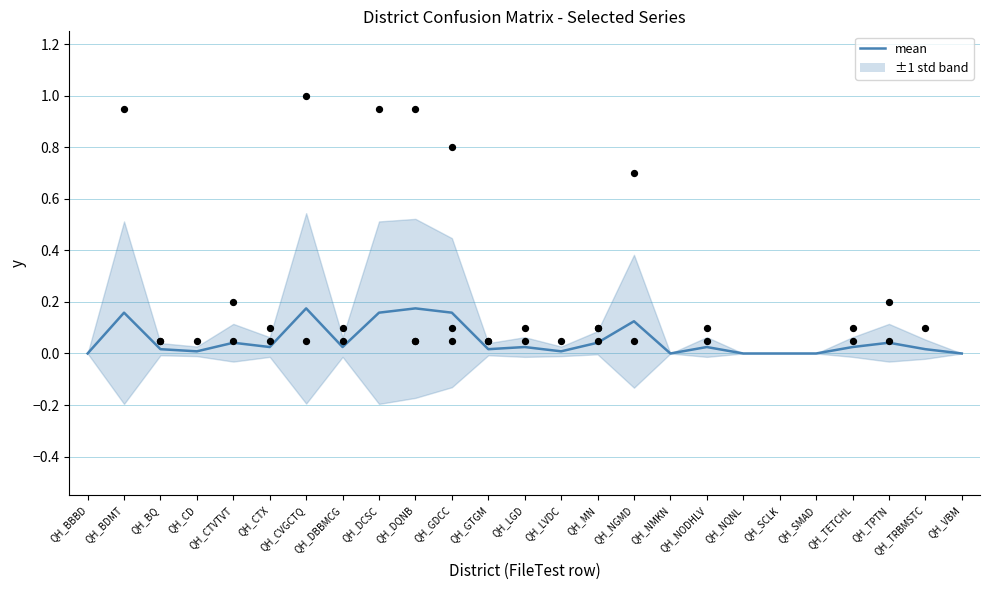

Which has a higher value, QH_TPTN or QH_GDCC?

QH_GDCC